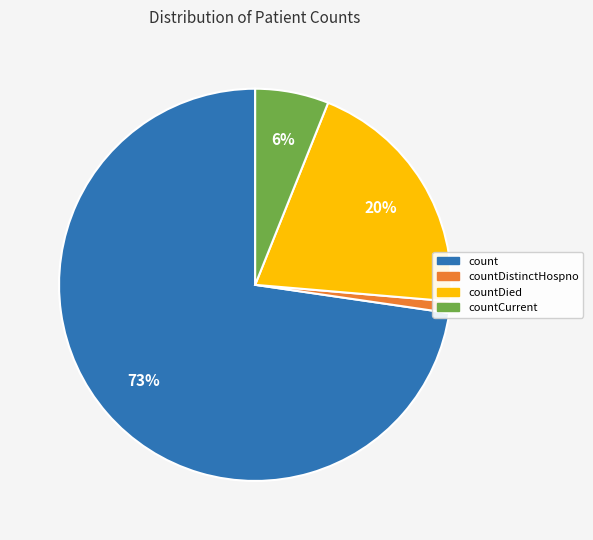

Does any single category account for the majority?

Yes